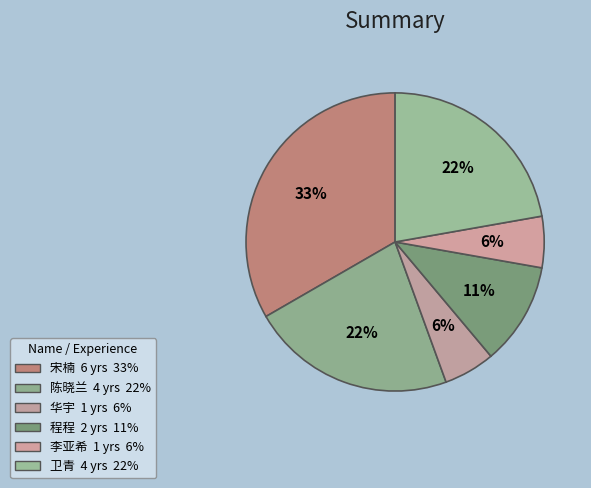

How much of the chart is everything except 宋楠?

66.7%